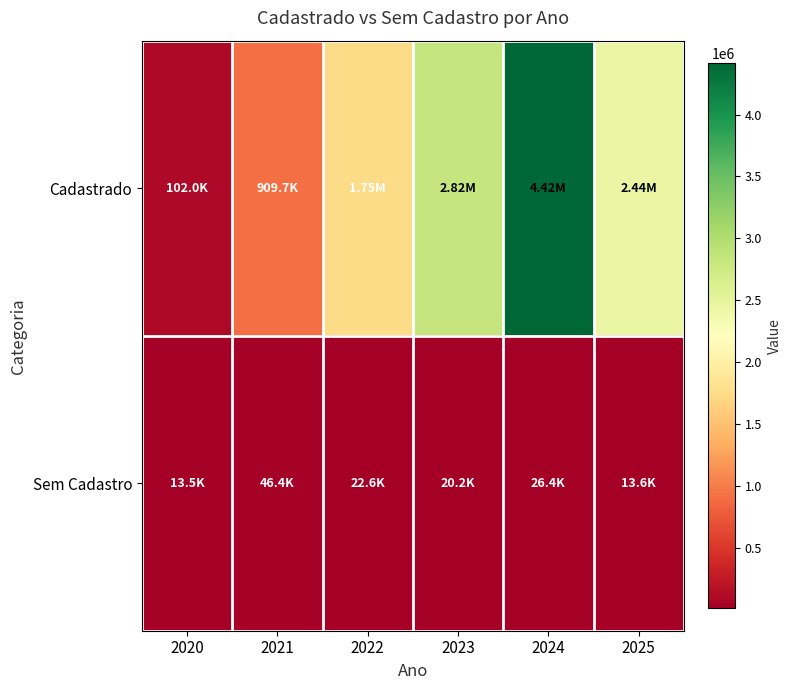

Which series has the widest spread of values?

Cadastrado